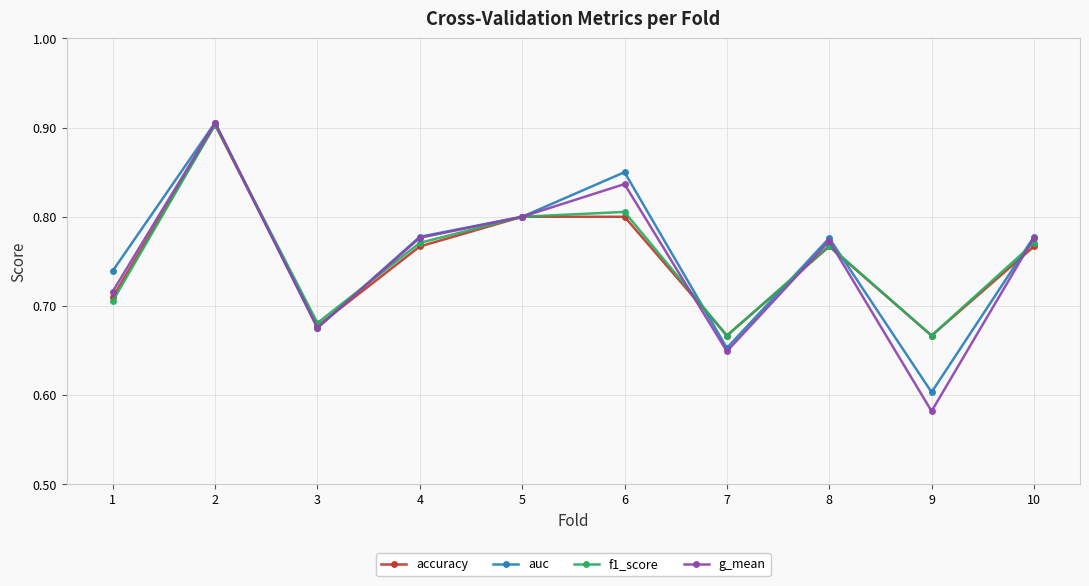

Does the chart display data point markers on the line(s)?

Yes